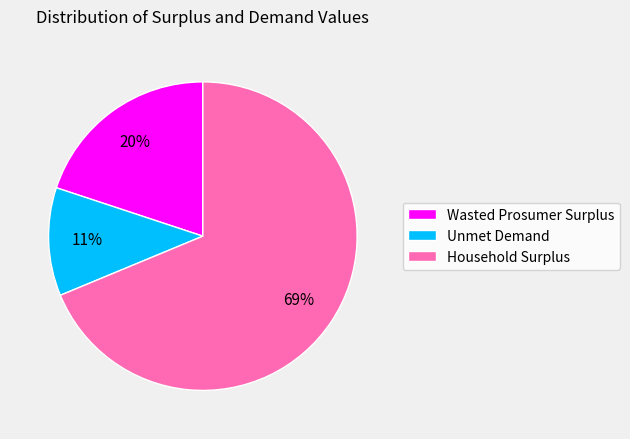

To the nearest percent, what portion does Household Surplus represent?

69%